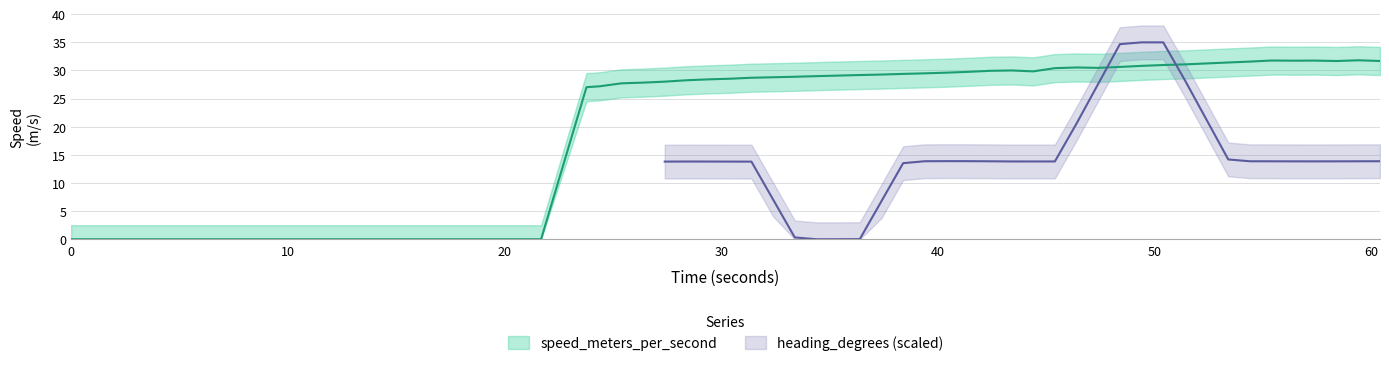

How many values exceed 29?

26